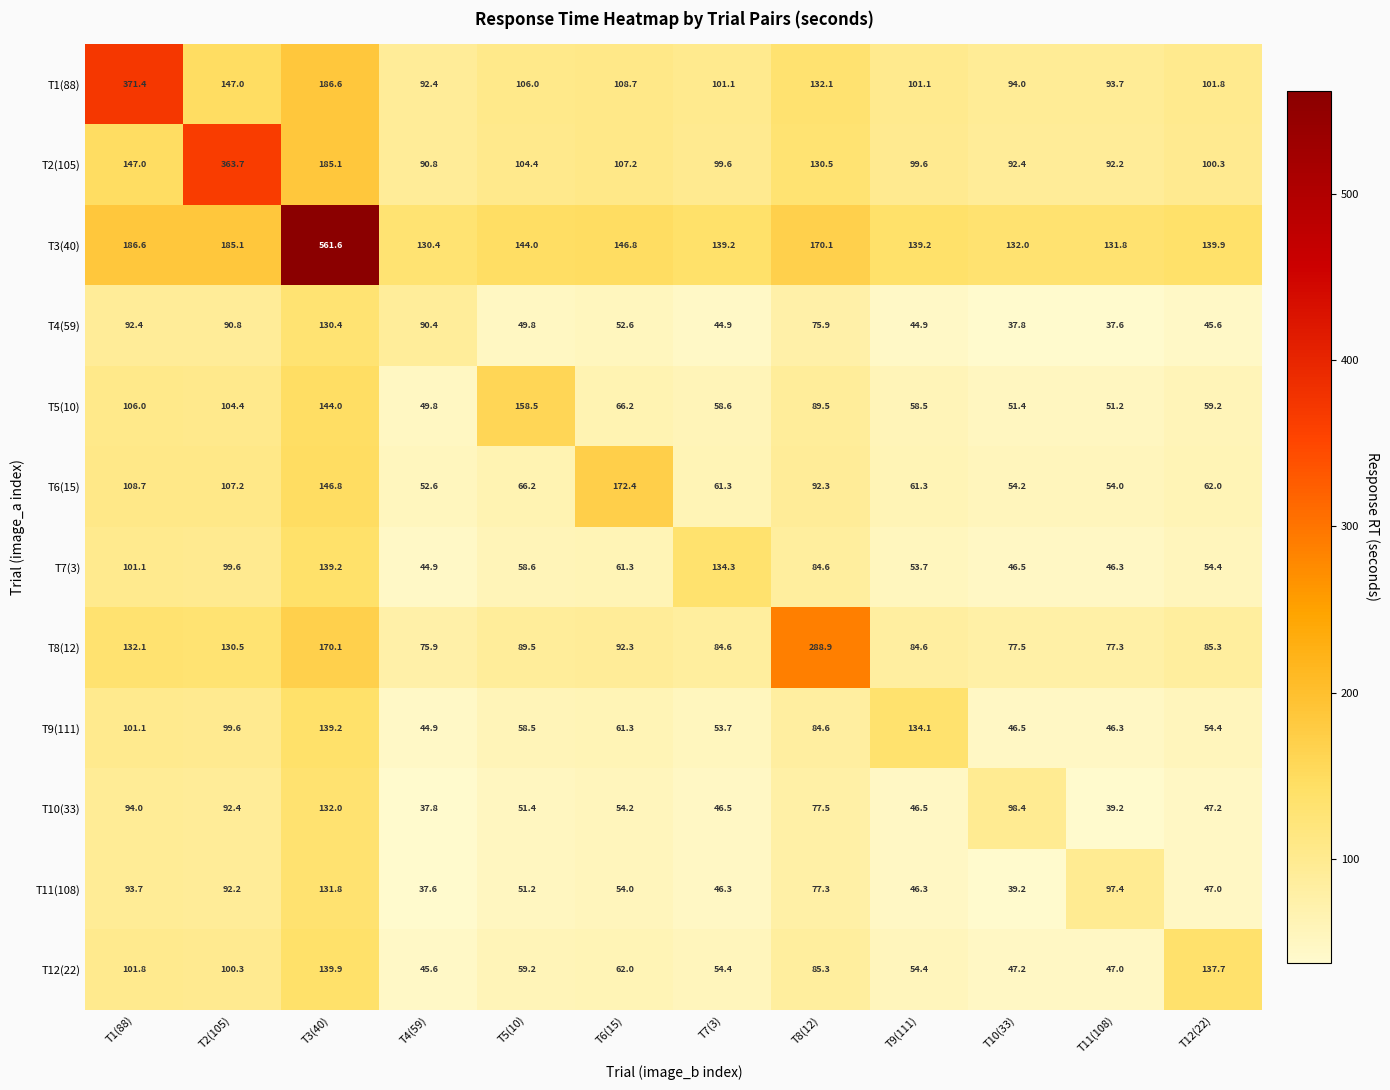

At which label does T10(33) reach its minimum?

T4(59)